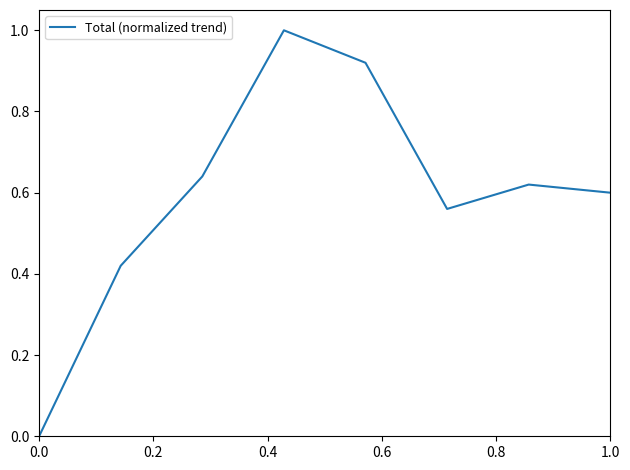

How many interior local valleys (lower than both neighbors) does the data have?

1